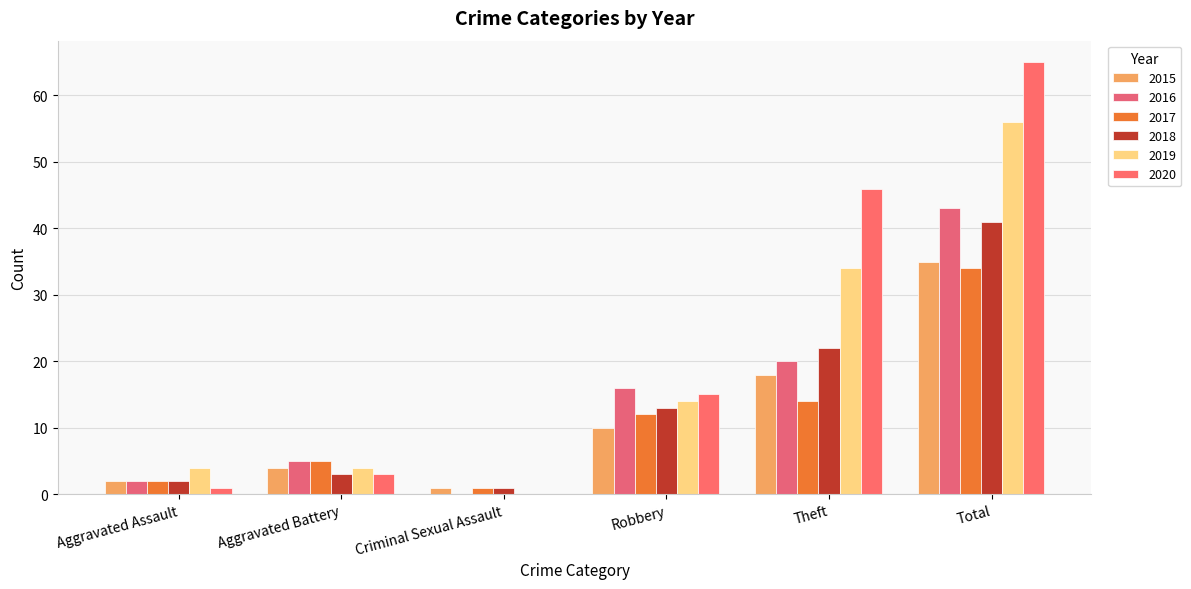

Which category has the lowest value in the 2020 series?

Criminal Sexual Assault